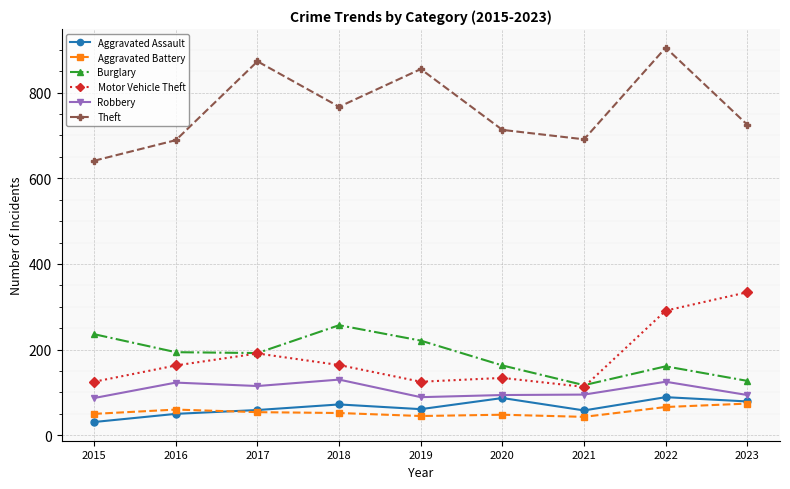

Is the value of Theft at 2021 greater than the value of Motor Vehicle Theft at 2015?

Yes